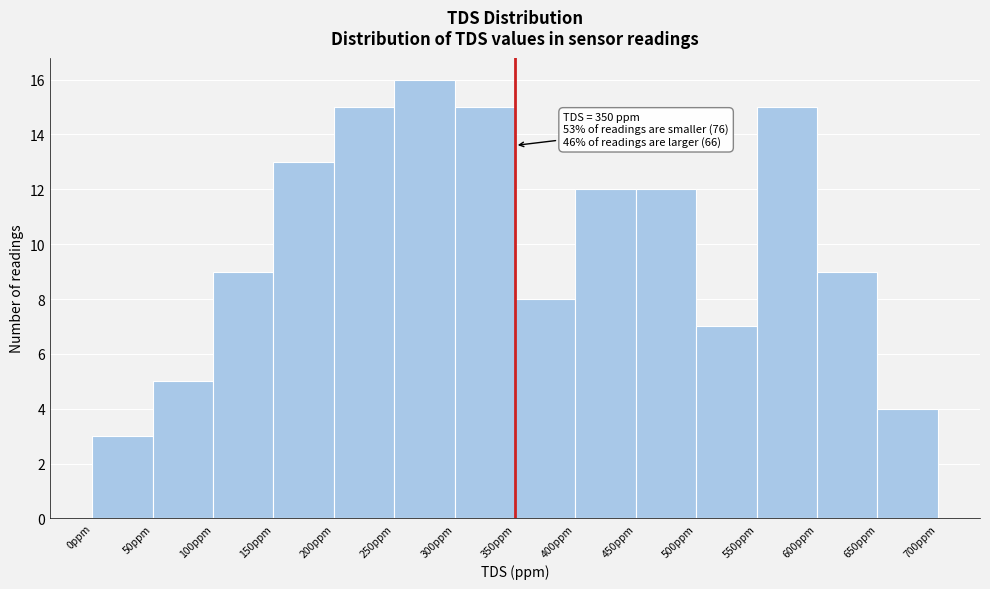

Which range on the x-axis has the tallest bar?

250 to 300